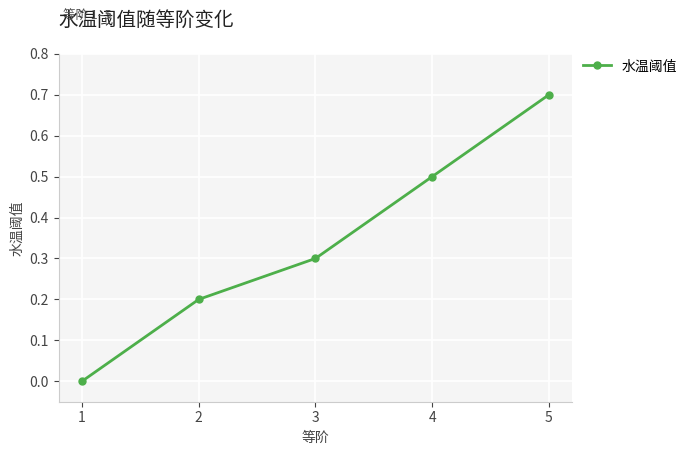

True or false: the data shows 0.7 at 5.

True